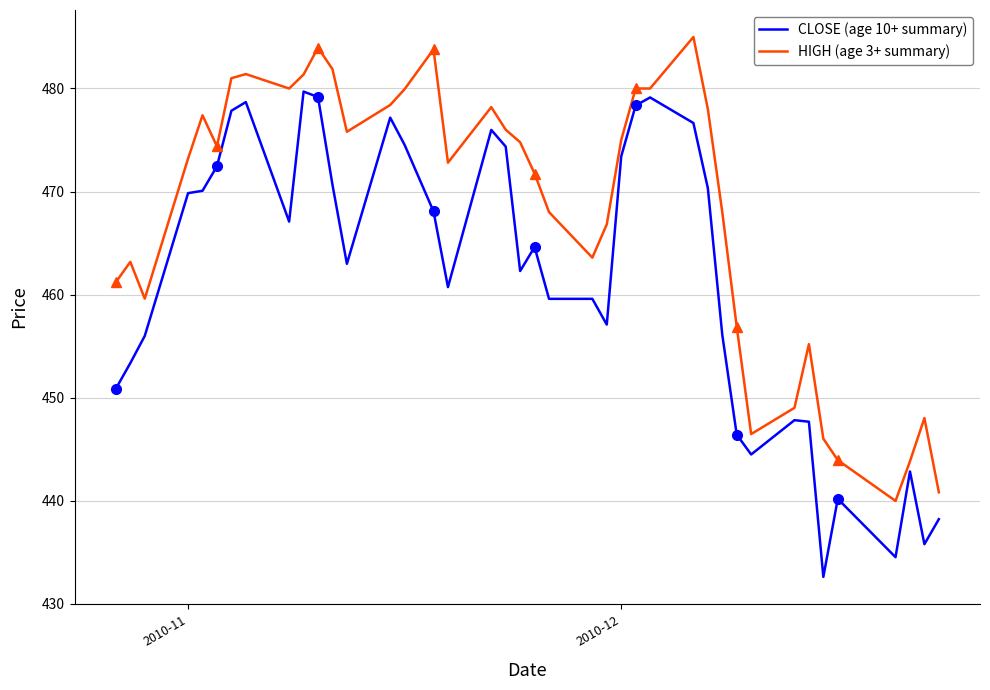

What is the lowest value of the CLOSE (age 10+ summary) series?

432.6